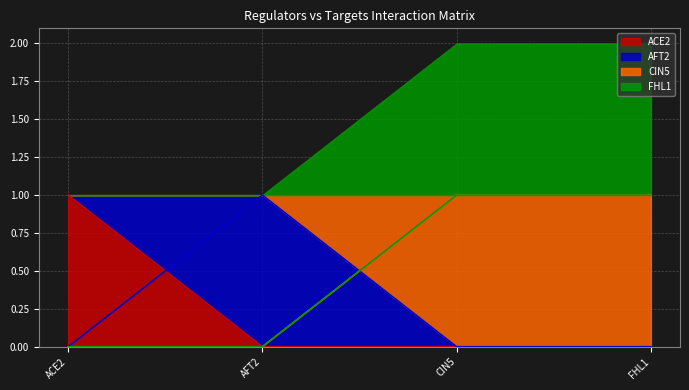

Reading right to left, what are all the values shown in this chart?

ACE2: FHL1=0	CIN5=0	AFT2=0	ACE2=1
AFT2: FHL1=0	CIN5=0	AFT2=1	ACE2=0
CIN5: FHL1=1	CIN5=1	AFT2=0	ACE2=0
FHL1: FHL1=1	CIN5=1	AFT2=0	ACE2=0